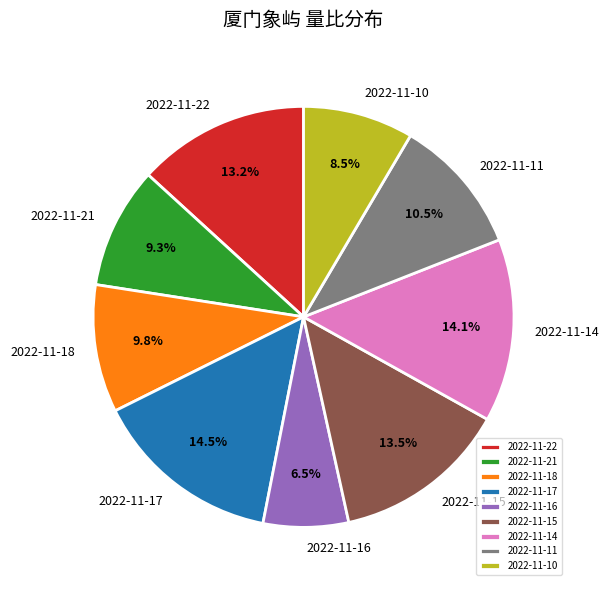

To the nearest percent, what percentage of the pie is 2022-11-21?

9%